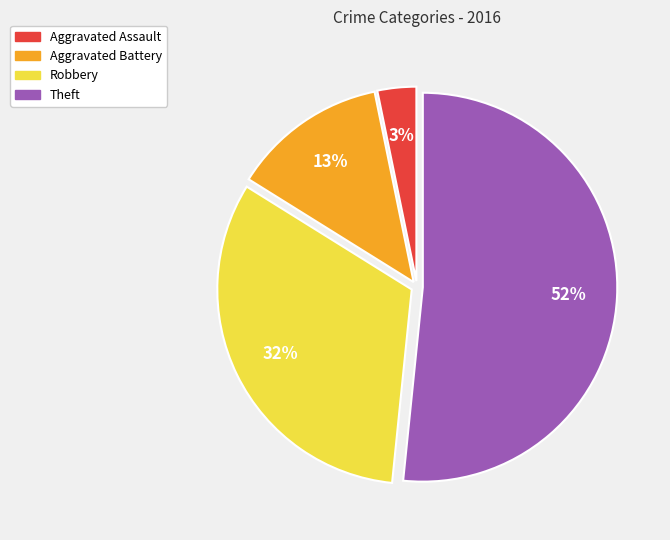

How many slices are in this pie chart?

4